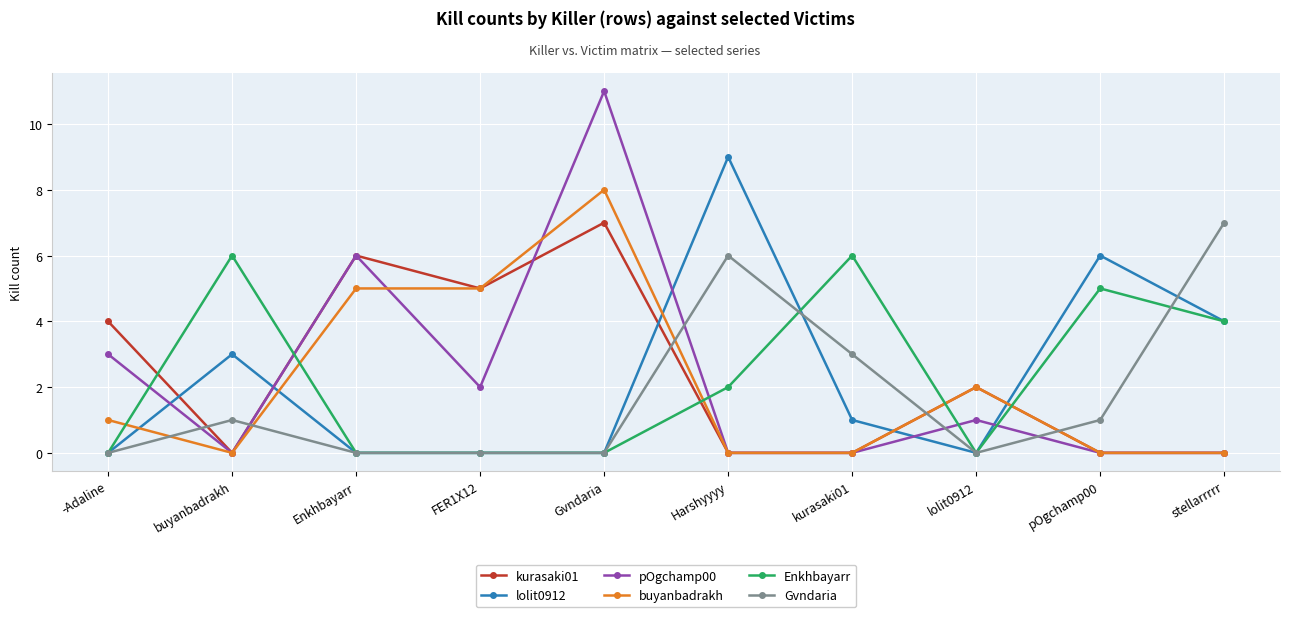

Does the chart display data point markers on the line(s)?

Yes